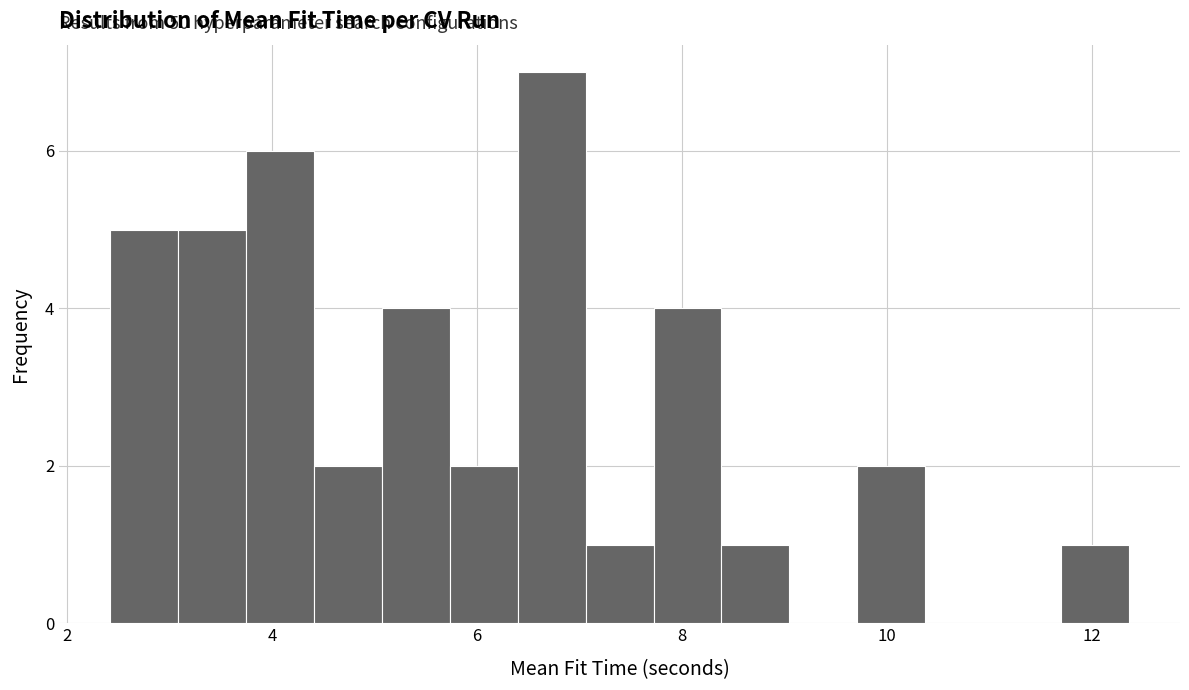

Around what value on the x-axis is the tallest bar? Give the approximate position of its centre, as read against the axis.

6.8